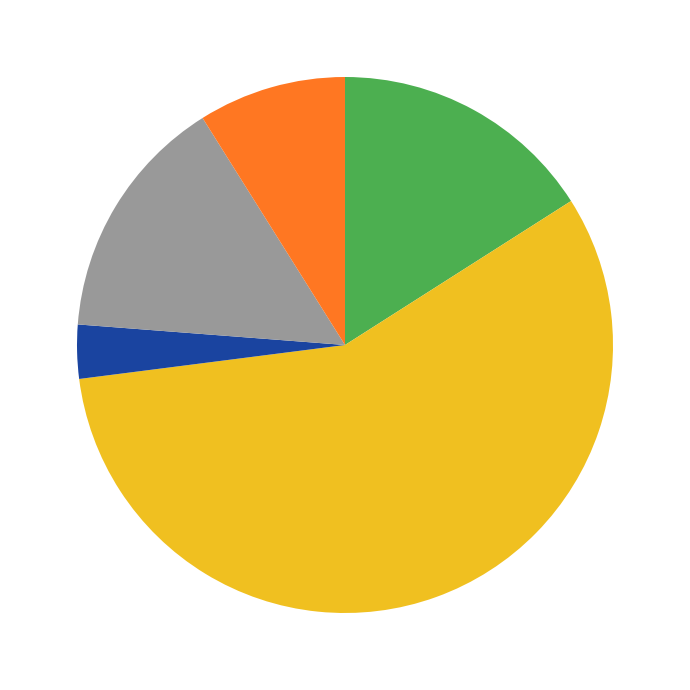

Is there a majority slice in this chart?

Yes